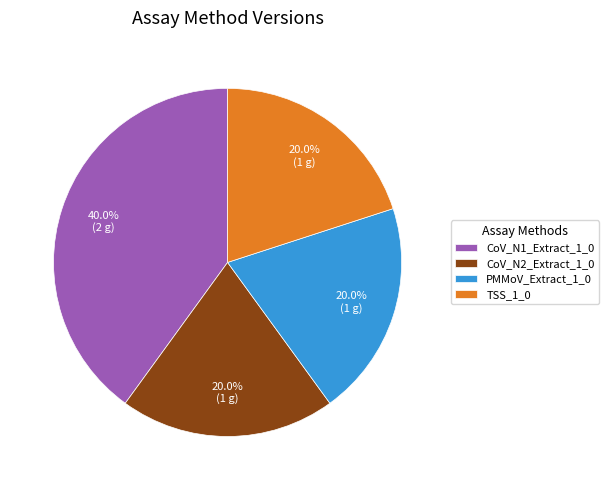

To the nearest percent, what is the average slice percentage?

25%